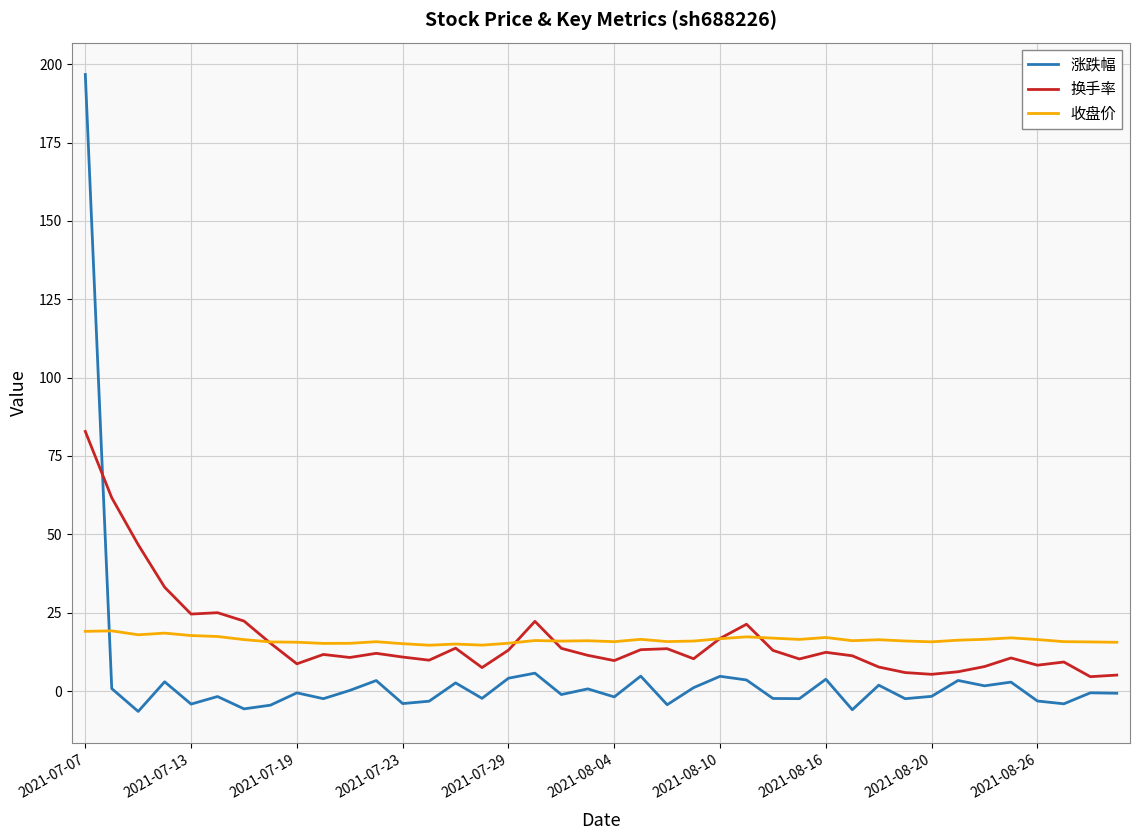

True or false: 换手率 and 涨跌幅 cross at least once.

True